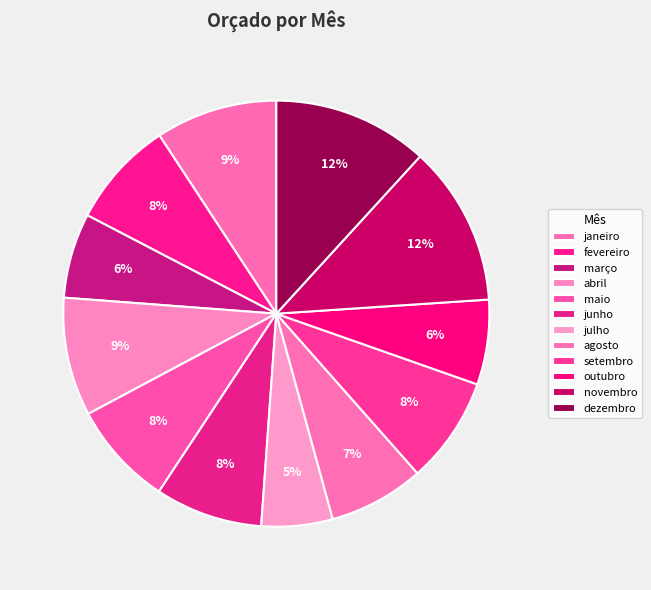

What portion of the pie excludes abril?

91.0%